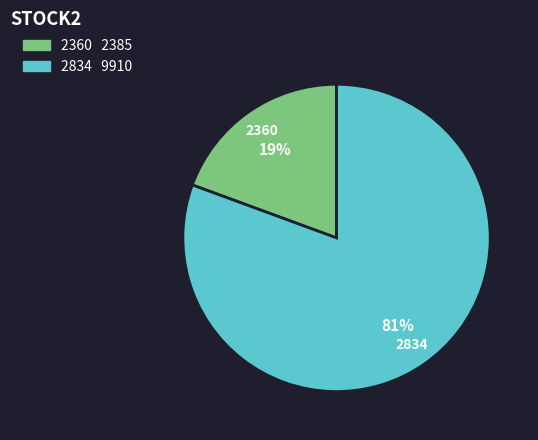

Which category has the smallest portion of the pie?

2360